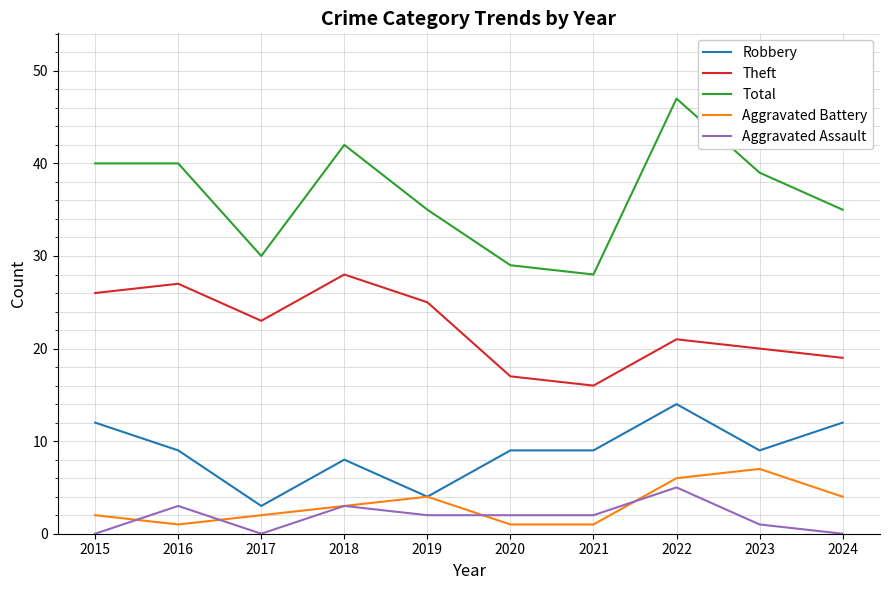

Which series has the largest total across all categories?

Total